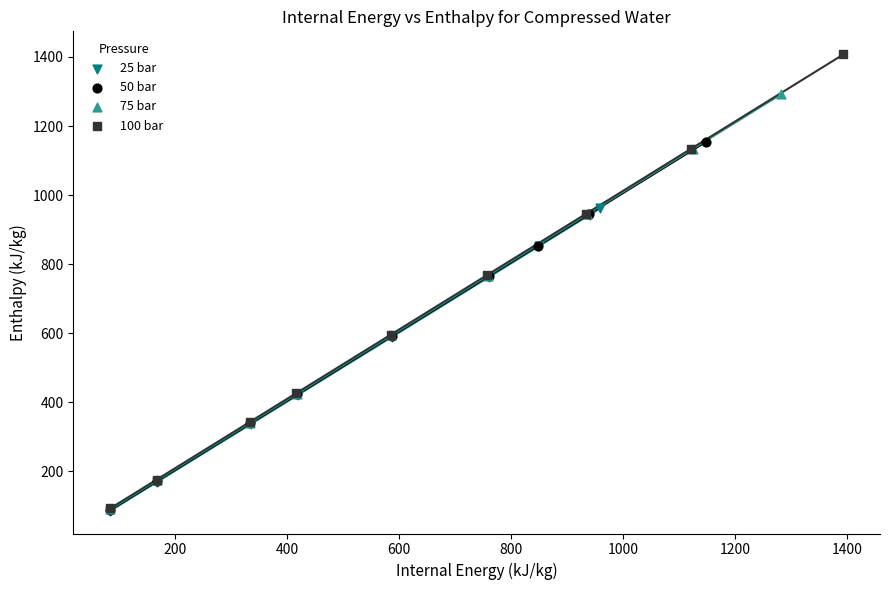

Which series has the widest spread of Y values?

100 bar